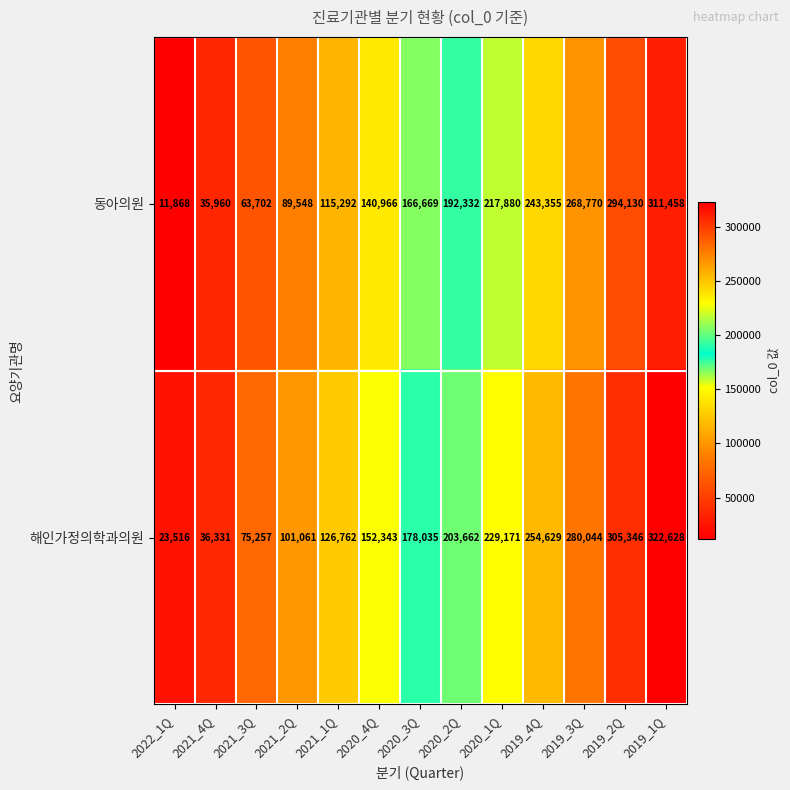

List the series in order of their peak value, highest first.

해인가정의학과의원, 동아의원